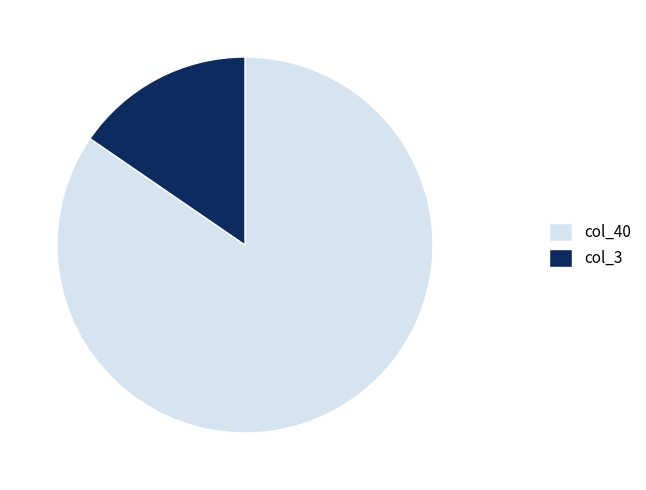

Which category has the biggest portion of the pie?

col_40